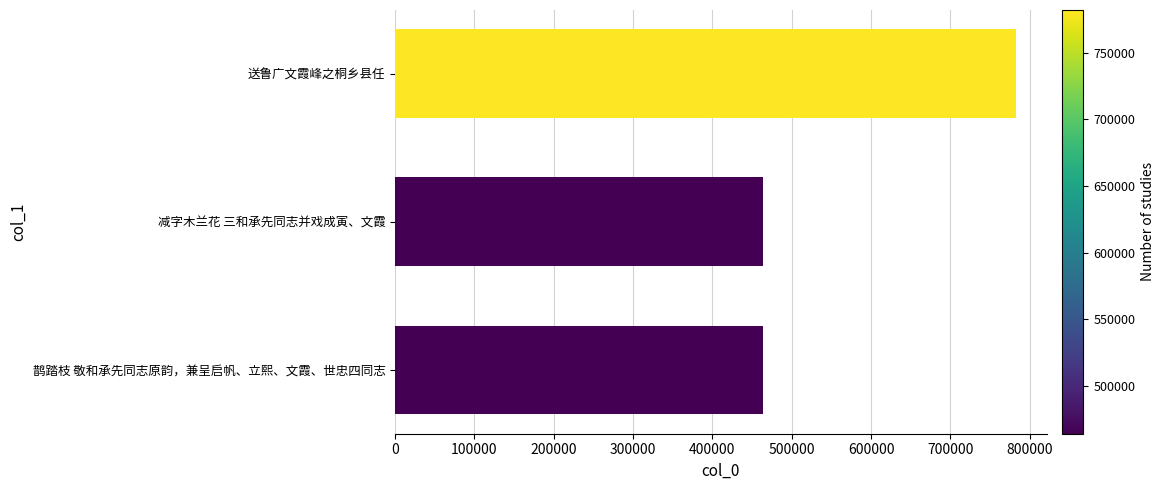

What is the difference between the maximum and minimum values?

317968